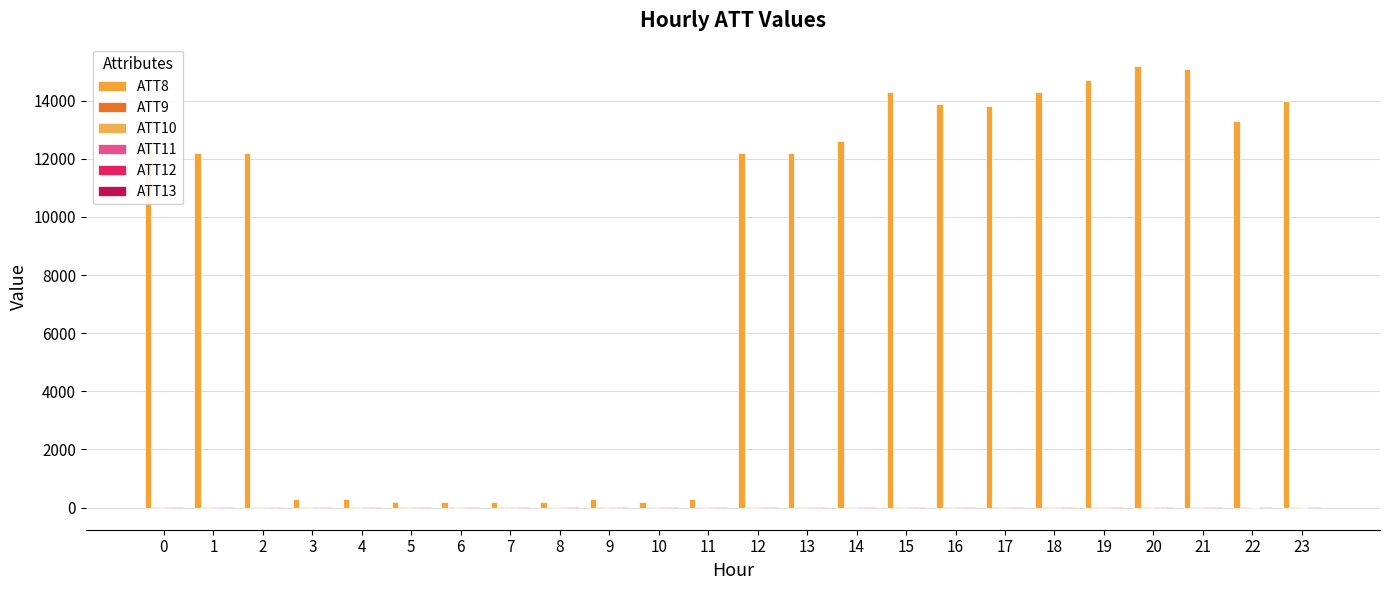

What is the maximum value shown in the chart?

15200.0